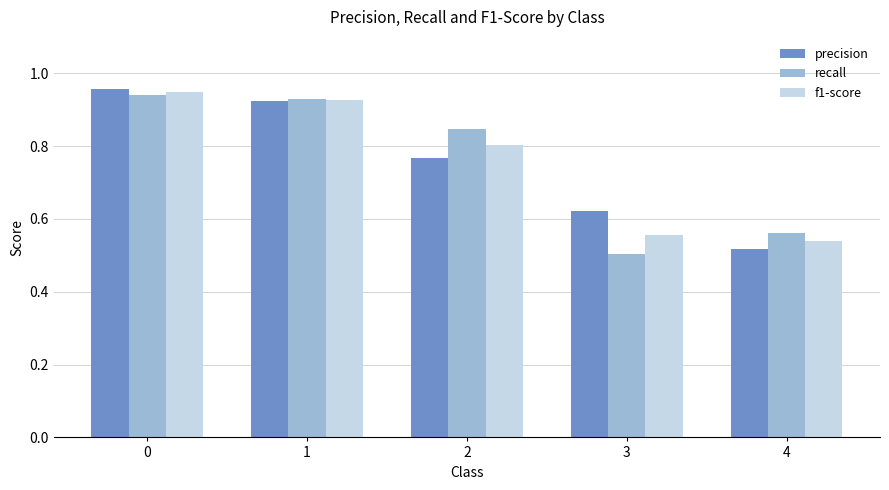

At how many categories does at least one series exceed 0?

5